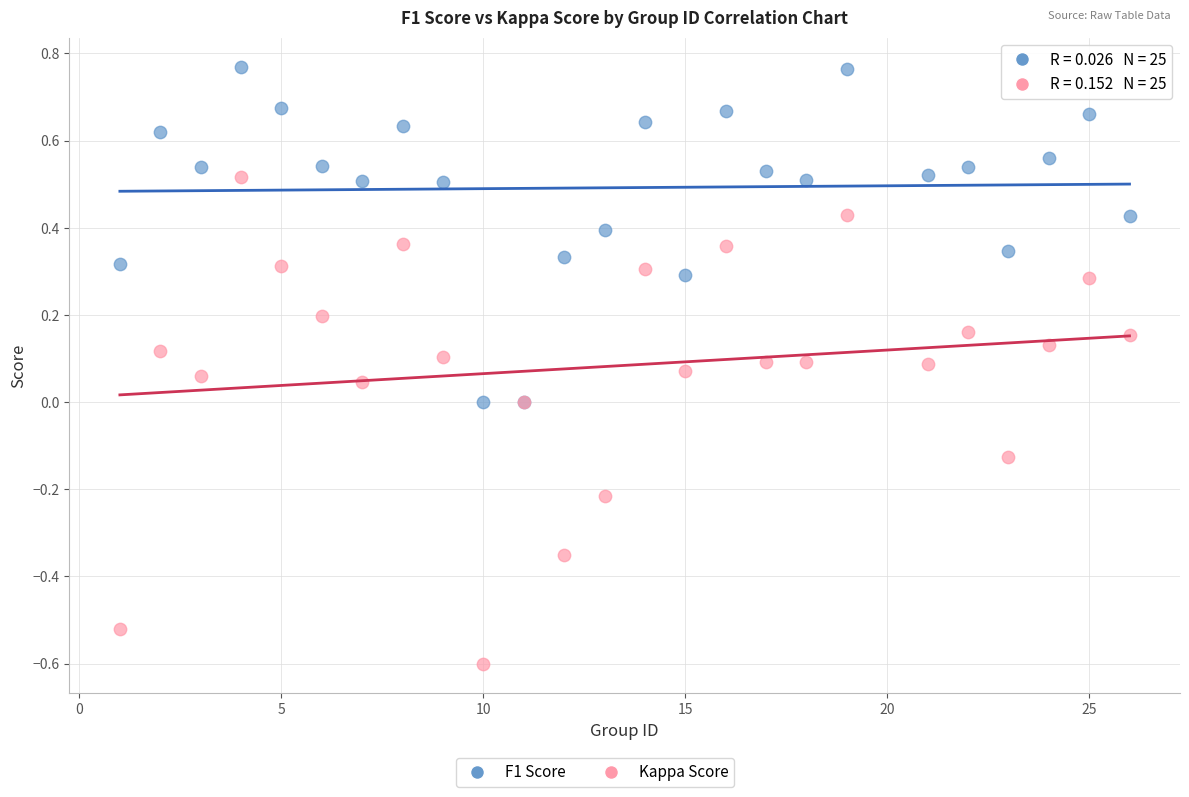

Which series has the largest Y range (max minus min)?

Kappa Score